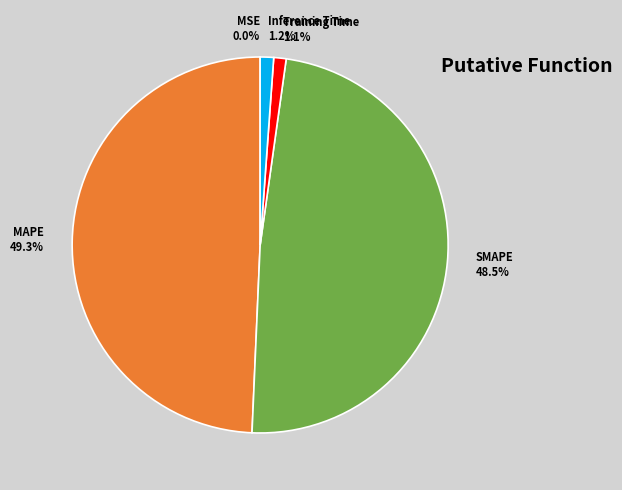

Is it true that Training Time is 11% of the pie?

False